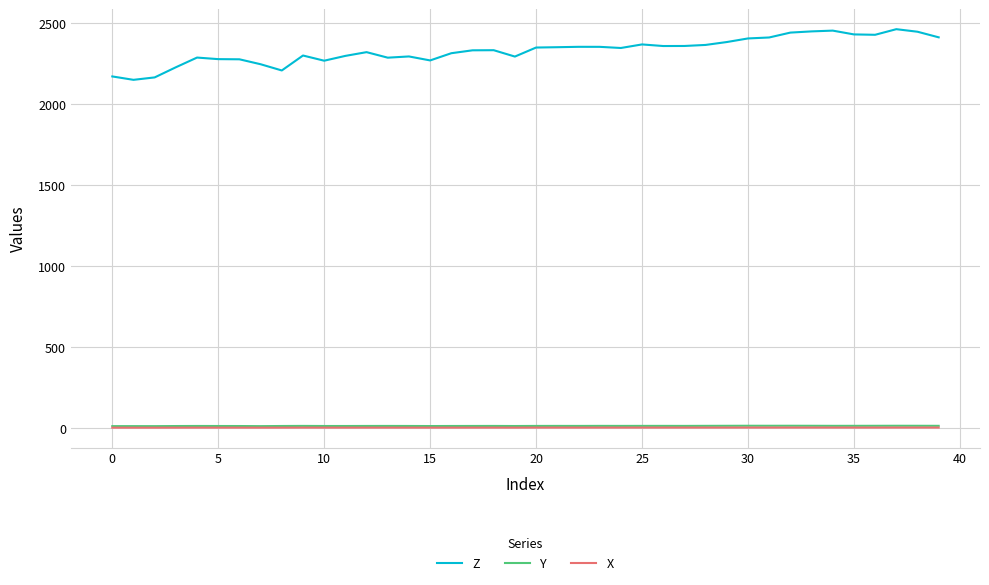

Which series has the largest total across all categories?

Z